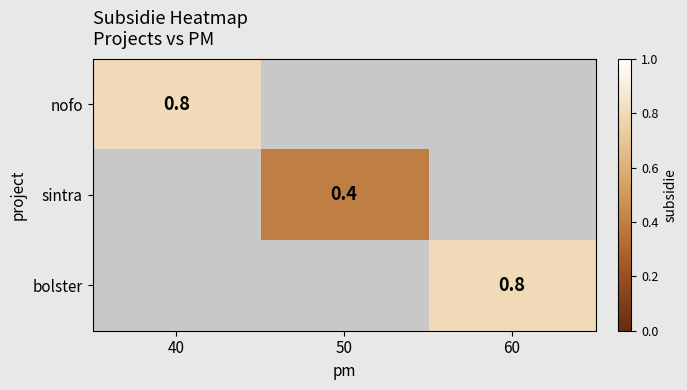

How many data points does each series have?

3